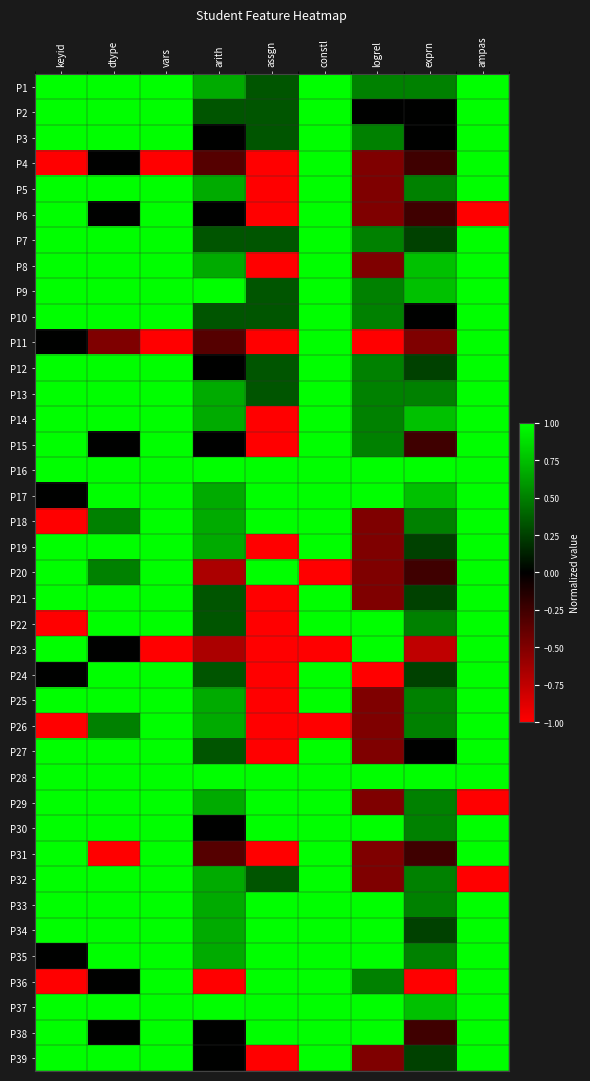

Reading left to right, transcribe all the data shown in this chart.

P1: keyid=1.0	dtype=1.0	vars=1.0	arith=0.7	assgn=0.3	constl=1.0	logrel=0.5	exprn=0.5	ampas=1.0
P2: keyid=1.0	dtype=1.0	vars=1.0	arith=0.3	assgn=0.3	constl=1.0	logrel=0.0	exprn=0.0	ampas=1.0
P3: keyid=1.0	dtype=1.0	vars=1.0	arith=0.0	assgn=0.3	constl=1.0	logrel=0.5	exprn=0.0	ampas=1.0
P4: keyid=-1.0	dtype=0.0	vars=-1.0	arith=-0.3	assgn=-1.0	constl=1.0	logrel=-0.5	exprn=-0.2	ampas=1.0
P5: keyid=1.0	dtype=1.0	vars=1.0	arith=0.7	assgn=-1.0	constl=1.0	logrel=-0.5	exprn=0.5	ampas=1.0
P6: keyid=1.0	dtype=0.0	vars=1.0	arith=0.0	assgn=-1.0	constl=1.0	logrel=-0.5	exprn=-0.2	ampas=-1.0
P7: keyid=1.0	dtype=1.0	vars=1.0	arith=0.3	assgn=0.3	constl=1.0	logrel=0.5	exprn=0.2	ampas=1.0
P8: keyid=1.0	dtype=1.0	vars=1.0	arith=0.7	assgn=-1.0	constl=1.0	logrel=-0.5	exprn=0.8	ampas=1.0
P9: keyid=1.0	dtype=1.0	vars=1.0	arith=1.0	assgn=0.3	constl=1.0	logrel=0.5	exprn=0.8	ampas=1.0
P10: keyid=1.0	dtype=1.0	vars=1.0	arith=0.3	assgn=0.3	constl=1.0	logrel=0.5	exprn=0.0	ampas=1.0
P11: keyid=0.0	dtype=-0.5	vars=-1.0	arith=-0.3	assgn=-1.0	constl=1.0	logrel=-1.0	exprn=-0.5	ampas=1.0
P12: keyid=1.0	dtype=1.0	vars=1.0	arith=0.0	assgn=0.3	constl=1.0	logrel=0.5	exprn=0.2	ampas=1.0
P13: keyid=1.0	dtype=1.0	vars=1.0	arith=0.7	assgn=0.3	constl=1.0	logrel=0.5	exprn=0.5	ampas=1.0
P14: keyid=1.0	dtype=1.0	vars=1.0	arith=0.7	assgn=-1.0	constl=1.0	logrel=0.5	exprn=0.8	ampas=1.0
P15: keyid=1.0	dtype=0.0	vars=1.0	arith=0.0	assgn=-1.0	constl=1.0	logrel=0.5	exprn=-0.2	ampas=1.0
P16: keyid=1.0	dtype=1.0	vars=1.0	arith=1.0	assgn=1.0	constl=1.0	logrel=1.0	exprn=1.0	ampas=1.0
P17: keyid=0.0	dtype=1.0	vars=1.0	arith=0.7	assgn=1.0	constl=1.0	logrel=1.0	exprn=0.8	ampas=1.0
P18: keyid=-1.0	dtype=0.5	vars=1.0	arith=0.7	assgn=1.0	constl=1.0	logrel=-0.5	exprn=0.5	ampas=1.0
P19: keyid=1.0	dtype=1.0	vars=1.0	arith=0.7	assgn=-1.0	constl=1.0	logrel=-0.5	exprn=0.2	ampas=1.0
P20: keyid=1.0	dtype=0.5	vars=1.0	arith=-0.7	assgn=1.0	constl=-1.0	logrel=-0.5	exprn=-0.2	ampas=1.0
P21: keyid=1.0	dtype=1.0	vars=1.0	arith=0.3	assgn=-1.0	constl=1.0	logrel=-0.5	exprn=0.2	ampas=1.0
P22: keyid=-1.0	dtype=1.0	vars=1.0	arith=0.3	assgn=-1.0	constl=1.0	logrel=1.0	exprn=0.5	ampas=1.0
P23: keyid=1.0	dtype=0.0	vars=-1.0	arith=-0.7	assgn=-1.0	constl=-1.0	logrel=1.0	exprn=-0.8	ampas=1.0
P24: keyid=0.0	dtype=1.0	vars=1.0	arith=0.3	assgn=-1.0	constl=1.0	logrel=-1.0	exprn=0.2	ampas=1.0
P25: keyid=1.0	dtype=1.0	vars=1.0	arith=0.7	assgn=-1.0	constl=1.0	logrel=-0.5	exprn=0.5	ampas=1.0
P26: keyid=-1.0	dtype=0.5	vars=1.0	arith=0.7	assgn=-1.0	constl=-1.0	logrel=-0.5	exprn=0.5	ampas=1.0
P27: keyid=1.0	dtype=1.0	vars=1.0	arith=0.3	assgn=-1.0	constl=1.0	logrel=-0.5	exprn=0.0	ampas=1.0
P28: keyid=1.0	dtype=1.0	vars=1.0	arith=1.0	assgn=1.0	constl=1.0	logrel=1.0	exprn=1.0	ampas=1.0
P29: keyid=1.0	dtype=1.0	vars=1.0	arith=0.7	assgn=1.0	constl=1.0	logrel=-0.5	exprn=0.5	ampas=-1.0
P30: keyid=1.0	dtype=1.0	vars=1.0	arith=0.0	assgn=1.0	constl=1.0	logrel=1.0	exprn=0.5	ampas=1.0
P31: keyid=1.0	dtype=-1.0	vars=1.0	arith=-0.3	assgn=-1.0	constl=1.0	logrel=-0.5	exprn=-0.2	ampas=1.0
P32: keyid=1.0	dtype=1.0	vars=1.0	arith=0.7	assgn=0.3	constl=1.0	logrel=-0.5	exprn=0.5	ampas=-1.0
P33: keyid=1.0	dtype=1.0	vars=1.0	arith=0.7	assgn=1.0	constl=1.0	logrel=1.0	exprn=0.5	ampas=1.0
P34: keyid=1.0	dtype=1.0	vars=1.0	arith=0.7	assgn=1.0	constl=1.0	logrel=1.0	exprn=0.2	ampas=1.0
P35: keyid=0.0	dtype=1.0	vars=1.0	arith=0.7	assgn=1.0	constl=1.0	logrel=1.0	exprn=0.5	ampas=1.0
P36: keyid=-1.0	dtype=0.0	vars=1.0	arith=-1.0	assgn=1.0	constl=1.0	logrel=0.5	exprn=-1.0	ampas=1.0
P37: keyid=1.0	dtype=1.0	vars=1.0	arith=1.0	assgn=1.0	constl=1.0	logrel=1.0	exprn=0.8	ampas=1.0
P38: keyid=1.0	dtype=0.0	vars=1.0	arith=0.0	assgn=1.0	constl=1.0	logrel=1.0	exprn=-0.2	ampas=1.0
P39: keyid=1.0	dtype=1.0	vars=1.0	arith=0.0	assgn=-1.0	constl=1.0	logrel=-0.5	exprn=0.2	ampas=1.0